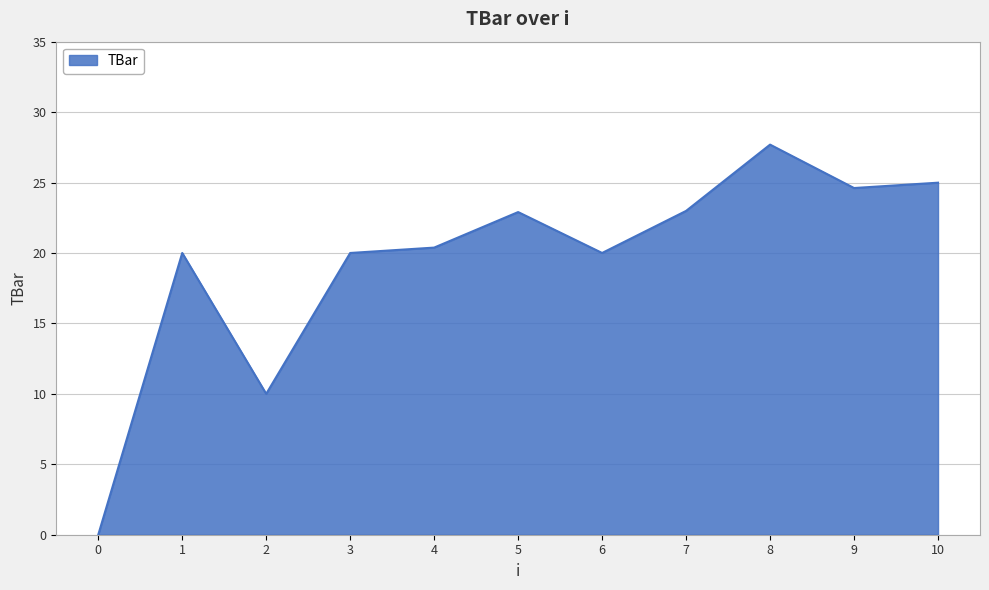

True or false: there are more than 0 points higher than both neighbors.

True